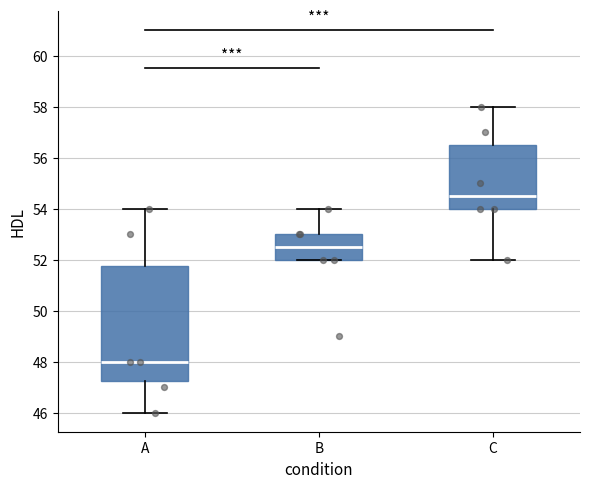

Which box is the tallest, from its lower edge to its upper edge?

A